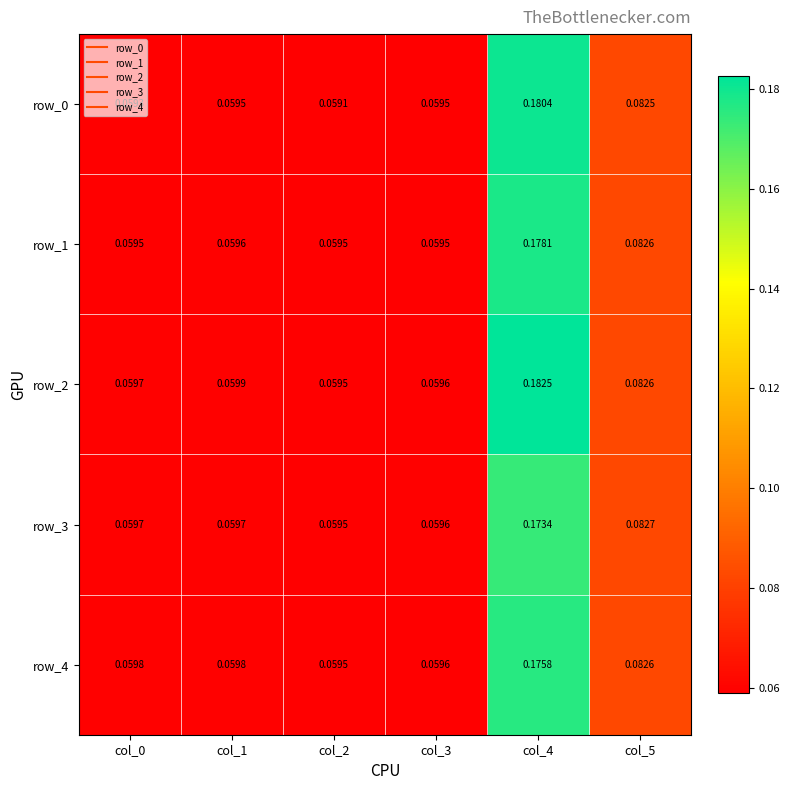

Is the value of row_3 at col_5 greater than the value of row_2 at col_4?

No